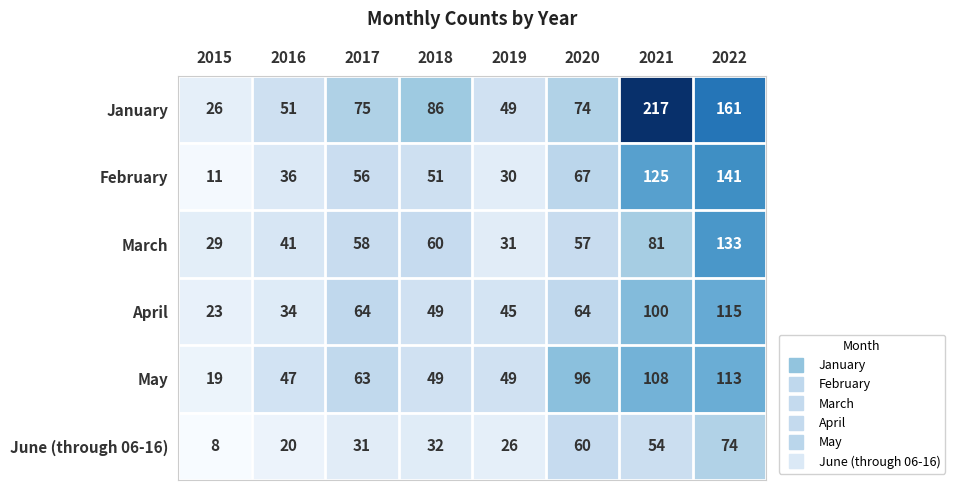

The value of April at 2018 is 49. True or false?

True